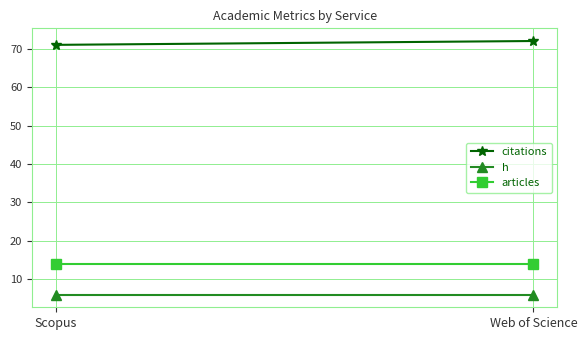

What are all the series names shown in the legend?

citations, h, articles